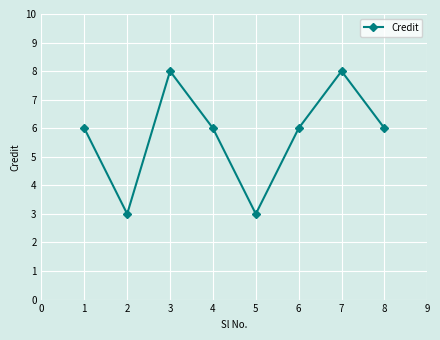

What is the change in value from 1 to 3?

+2